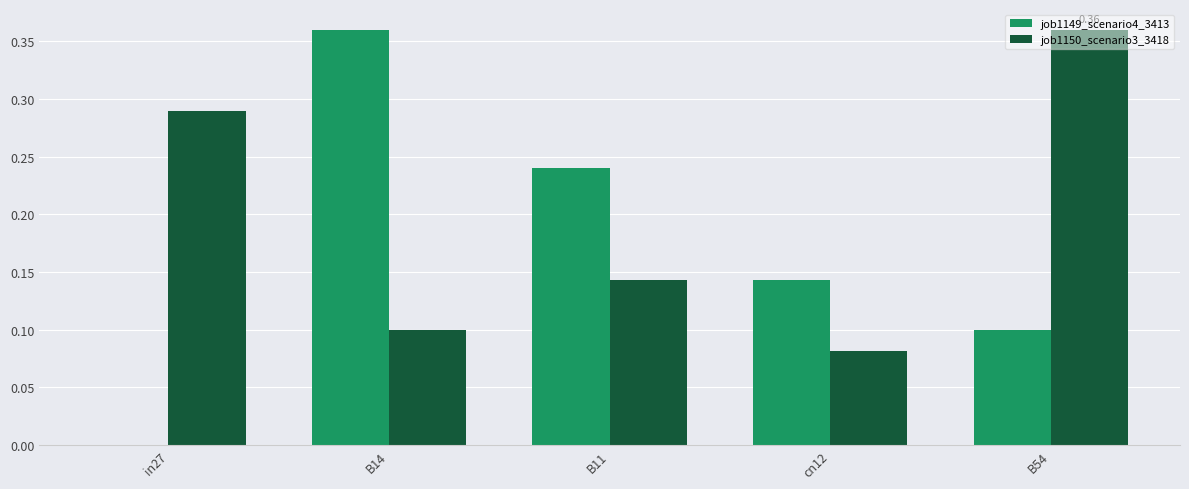

What is the sum of all job1150_scenario3_3418 values?

1.0